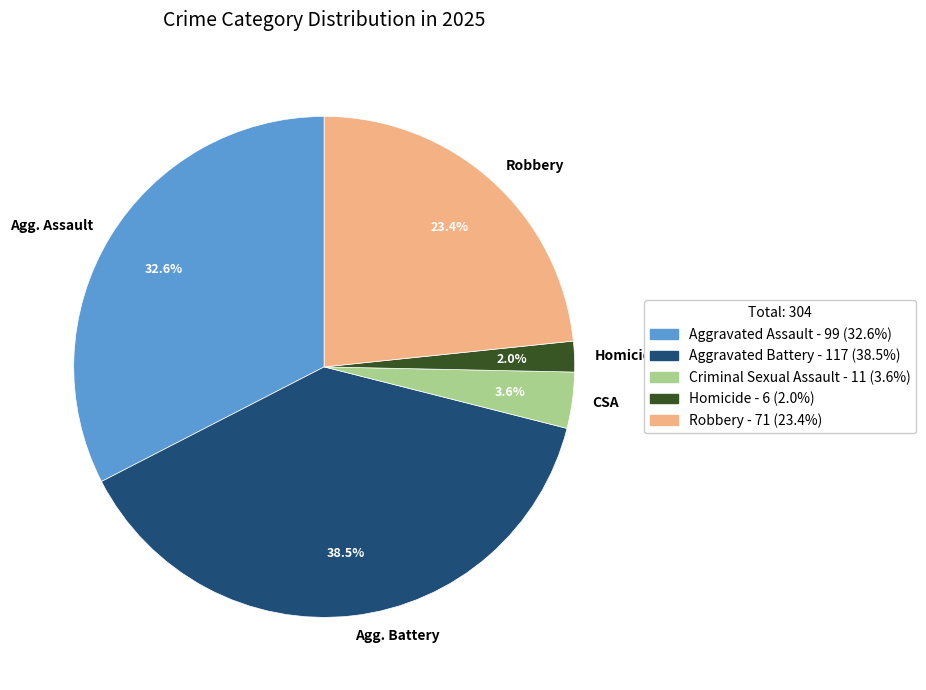

Do Agg. Battery and Homicide together represent more than half of the pie?

No